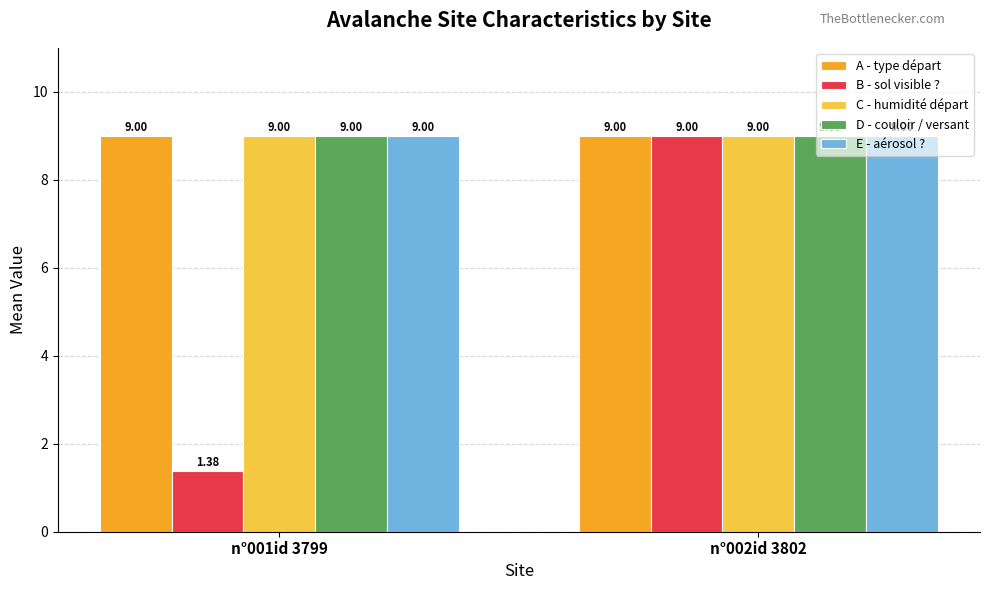

Which series has the widest spread of values?

B - sol visible ?